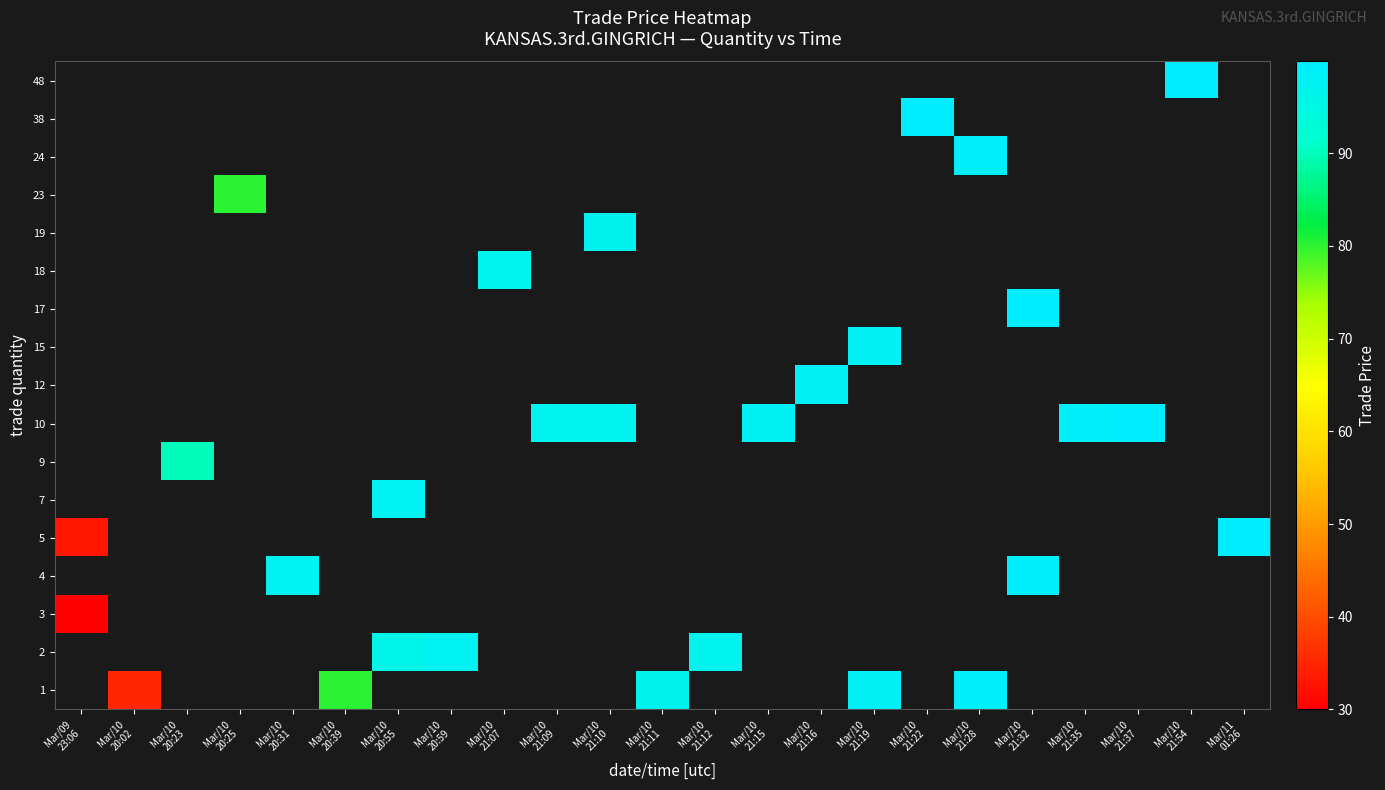

Which series has the largest range (max minus min)?

row_4